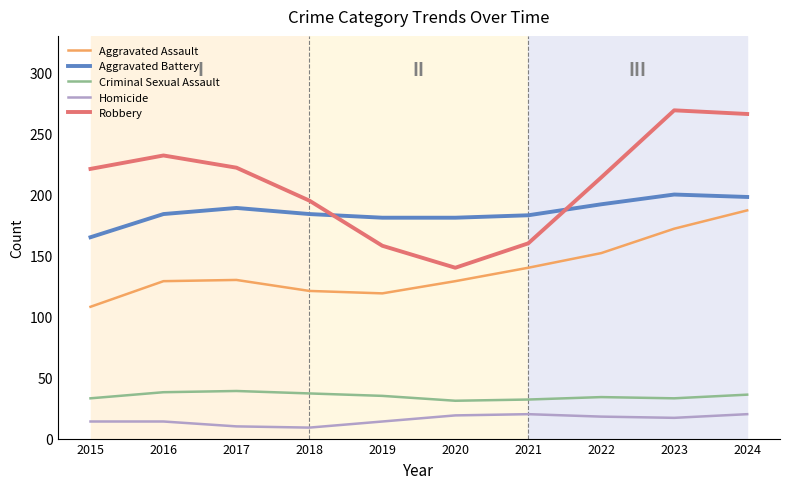

At 2015, list the series in order from largest to smallest.

Robbery, Aggravated Battery, Aggravated Assault, Criminal Sexual Assault, Homicide